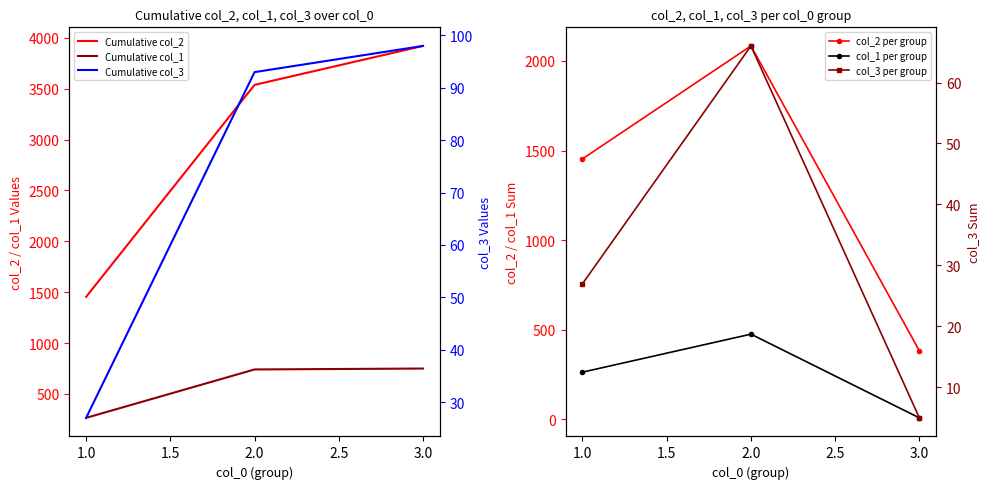

True or false: Cumulative col_3 has a value of 60 at 3.0.

False